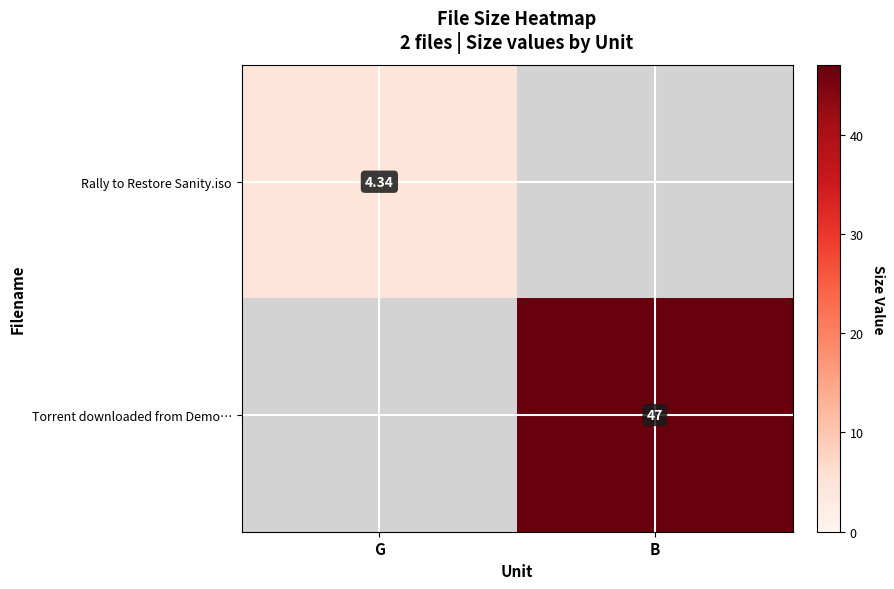

What is the total value across all series at B?

47.0